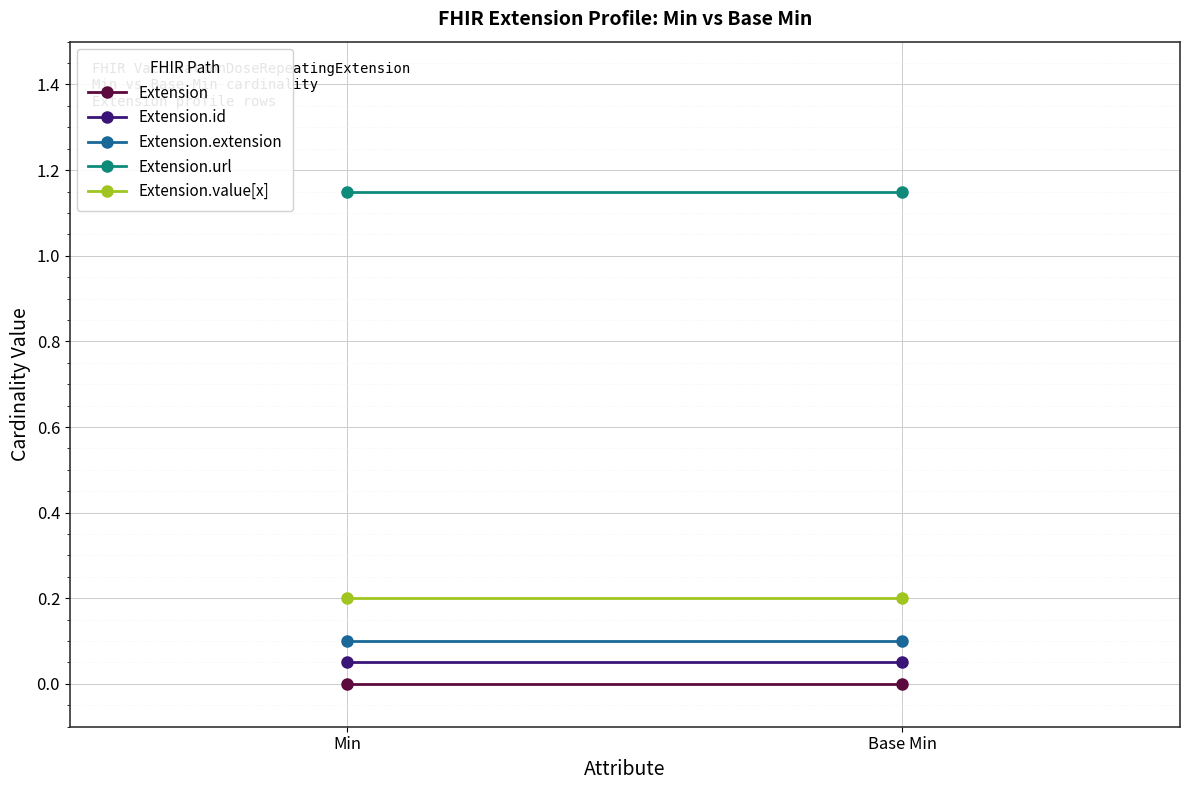

What is the label of the 1st point from the right?

Base Min